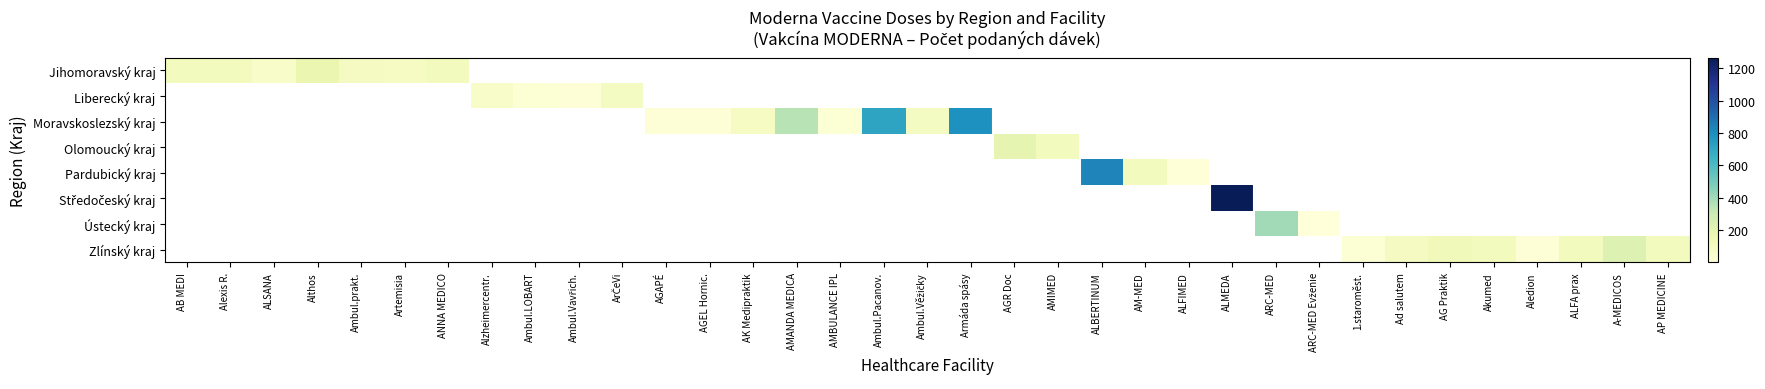

What is the maximum value shown in the chart?

1266.0